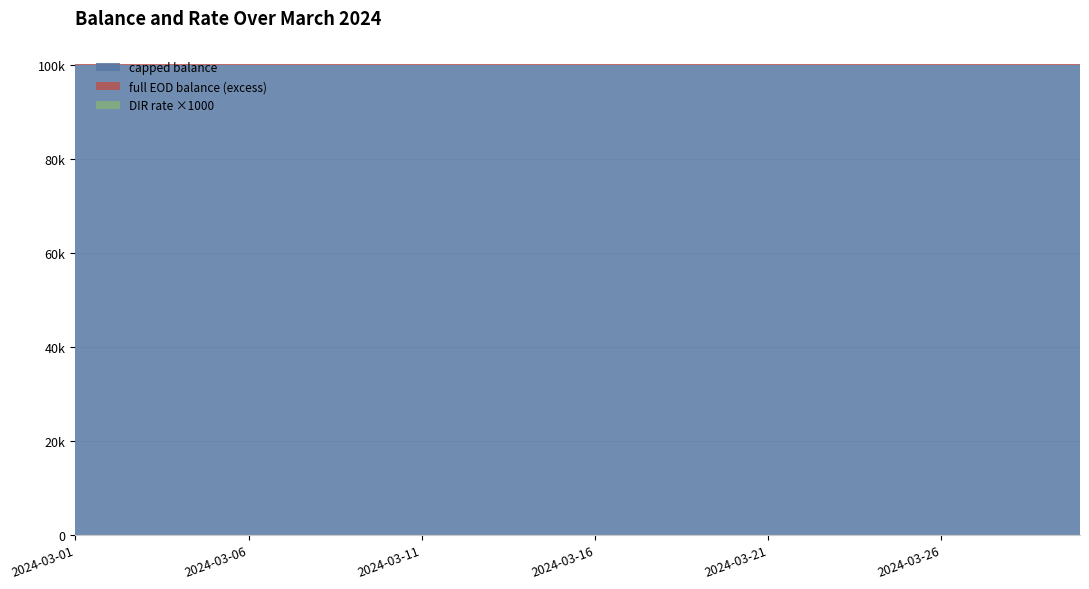

Reading left to right, transcribe all the data shown in this chart.

capped balance: 2024-03-01=100000.0	2024-03-02=100000.0	2024-03-03=100000.0	2024-03-04=100000.0	2024-03-05=100000.0	2024-03-06=100000.0	2024-03-07=100000.0	2024-03-08=100000.0	2024-03-09=100000.0	2024-03-10=100000.0	2024-03-11=100000.0	2024-03-12=100000.0	2024-03-13=100000.0	2024-03-14=100000.0	2024-03-15=100000.0	2024-03-16=100000.0	2024-03-17=100000.0	2024-03-18=100000.0	2024-03-19=100000.0	2024-03-20=100000.0	2024-03-21=100000.0	2024-03-22=100000.0	2024-03-23=100000.0	2024-03-24=100000.0	2024-03-25=100000.0	2024-03-26=100000.0	2024-03-27=100000.0	2024-03-28=100000.0	2024-03-29=100000.0	2024-03-30=100000.0
full EOD balance: 2024-03-01=100100.0	2024-03-02=100100.0	2024-03-03=100100.0	2024-03-04=100100.0	2024-03-05=100100.0	2024-03-06=100100.0	2024-03-07=100100.0	2024-03-08=100100.0	2024-03-09=100100.0	2024-03-10=100100.0	2024-03-11=100100.0	2024-03-12=100100.0	2024-03-13=100100.0	2024-03-14=100100.0	2024-03-15=100100.0	2024-03-16=100100.0	2024-03-17=100100.0	2024-03-18=100100.0	2024-03-19=100100.0	2024-03-20=100100.0	2024-03-21=100100.0	2024-03-22=100100.0	2024-03-23=100100.0	2024-03-24=100100.0	2024-03-25=100100.0	2024-03-26=100100.0	2024-03-27=100100.0	2024-03-28=100100.0	2024-03-29=100100.0	2024-03-30=100100.0
DIR rate: 2024-03-01=0.0	2024-03-02=0.0	2024-03-03=0.0	2024-03-04=0.0	2024-03-05=0.0	2024-03-06=0.0	2024-03-07=0.0	2024-03-08=0.0	2024-03-09=0.0	2024-03-10=0.0	2024-03-11=0.0	2024-03-12=0.0	2024-03-13=0.0	2024-03-14=0.0	2024-03-15=0.0	2024-03-16=0.0	2024-03-17=0.0	2024-03-18=0.0	2024-03-19=0.0	2024-03-20=0.0	2024-03-21=0.0	2024-03-22=0.0	2024-03-23=0.0	2024-03-24=0.0	2024-03-25=0.0	2024-03-26=0.0	2024-03-27=0.0	2024-03-28=0.0	2024-03-29=0.0	2024-03-30=0.0